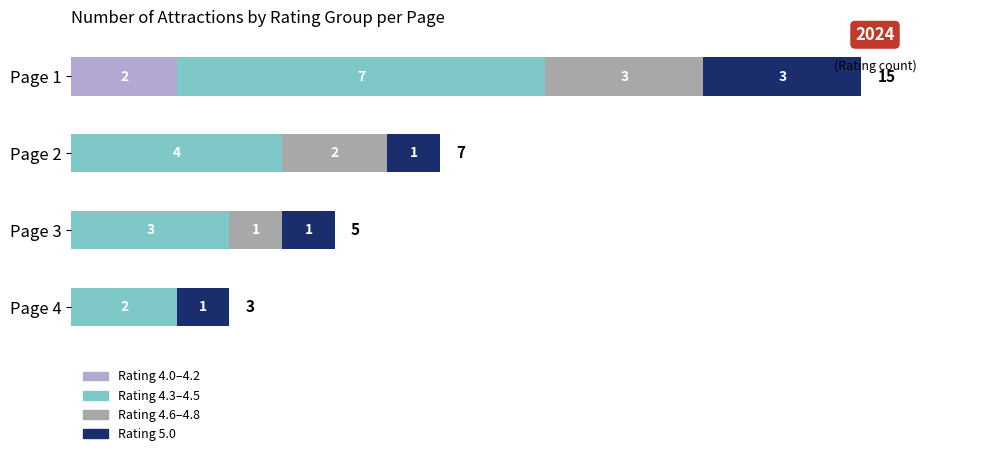

What is the total value across all series at Page 1?

15